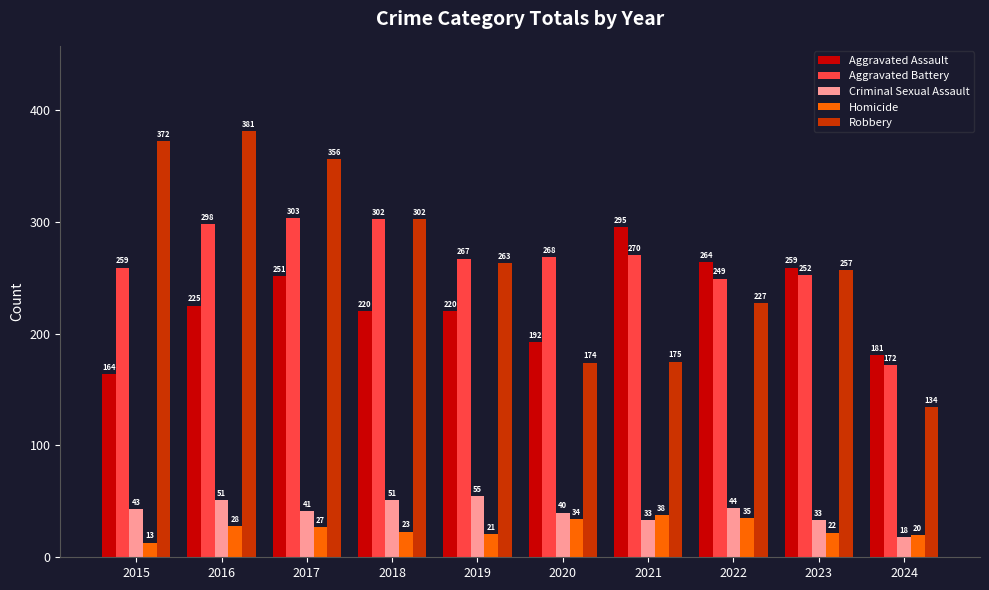

What is the minimum value shown in the chart?

13